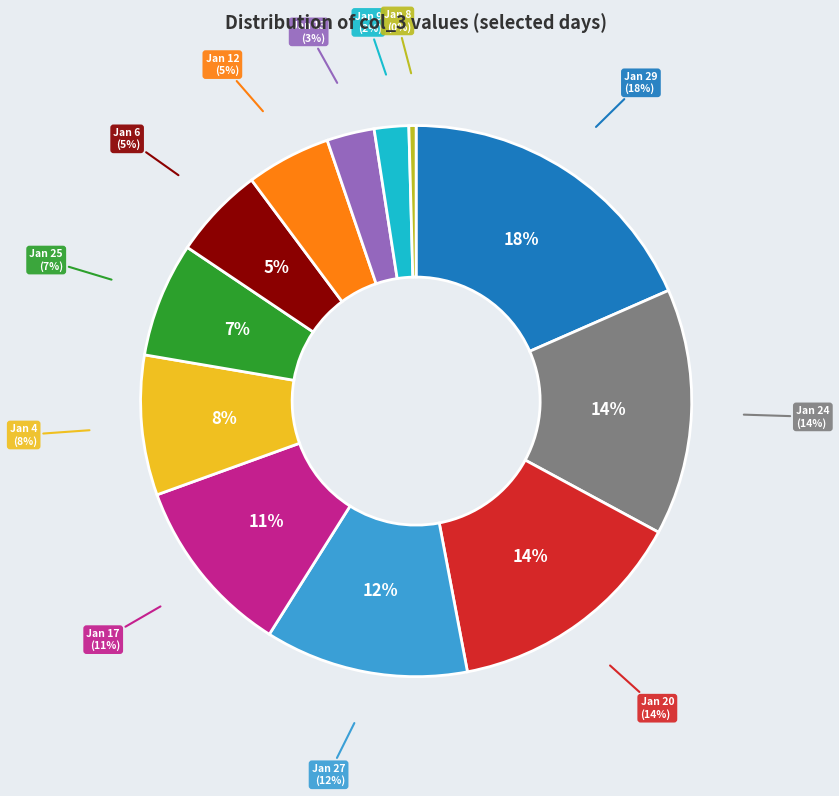

Do 11396520 and 46372888 together represent more than half of the pie?

No